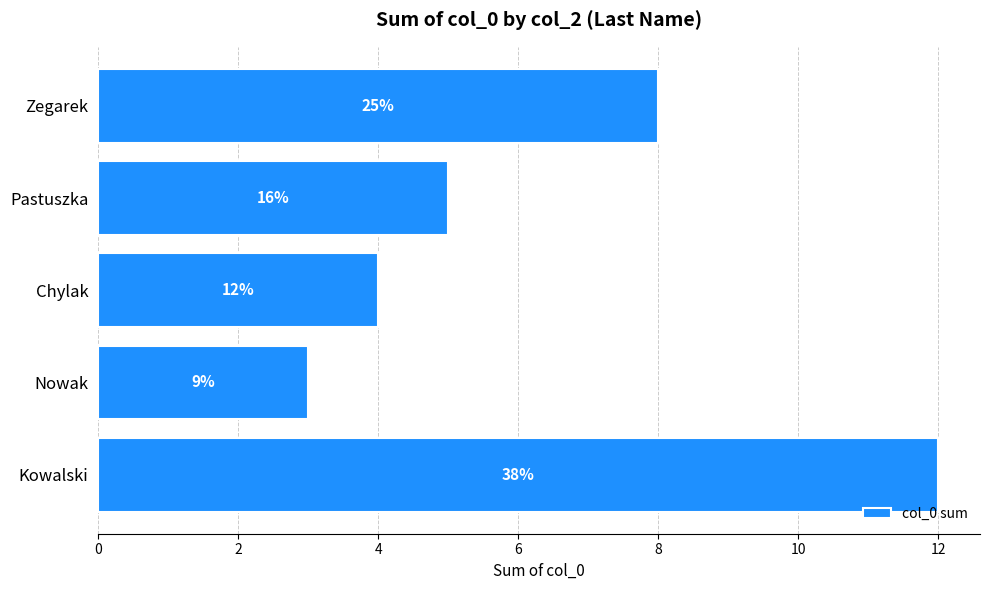

How many bars are there in total?

5